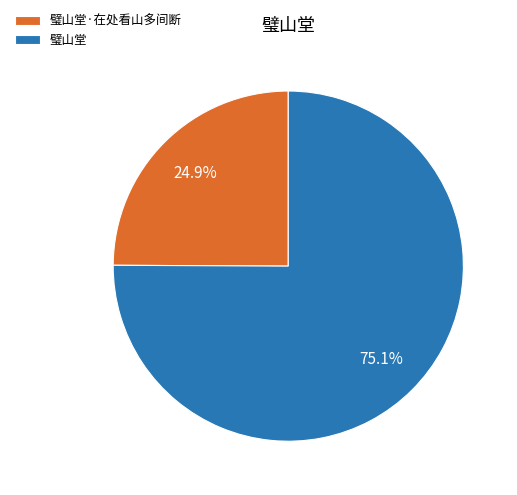

What percentage is the 璧山堂·在处看山多间断 slice, to the nearest percent?

25%